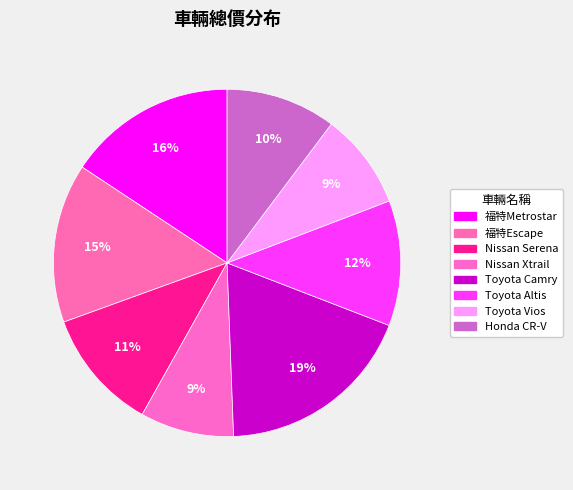

How many slices are in this pie chart?

8